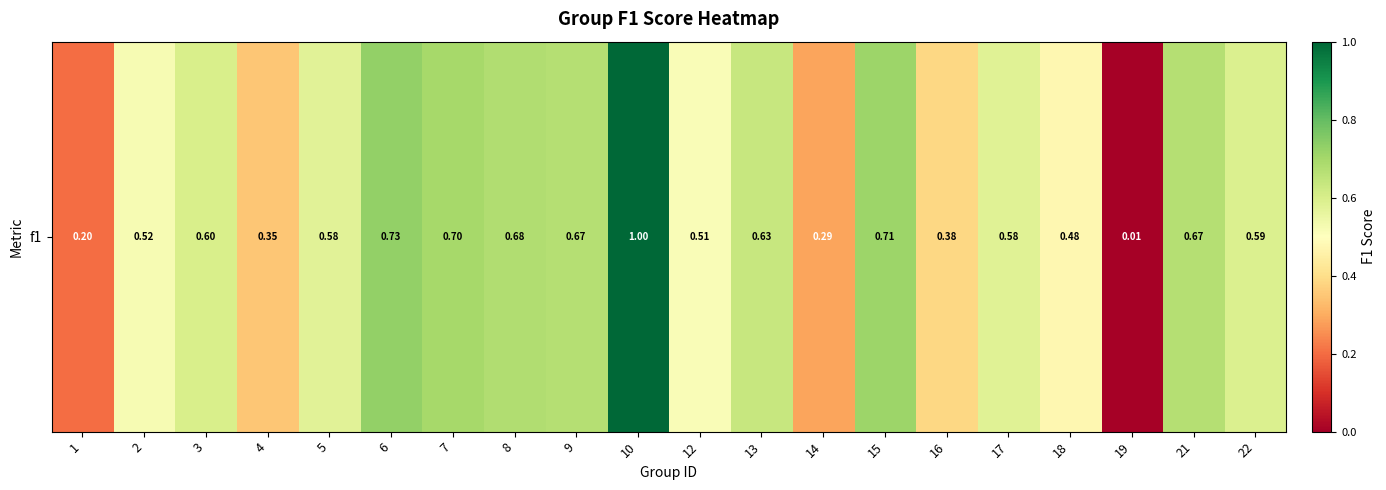

What is the maximum value shown in the chart?

1.0